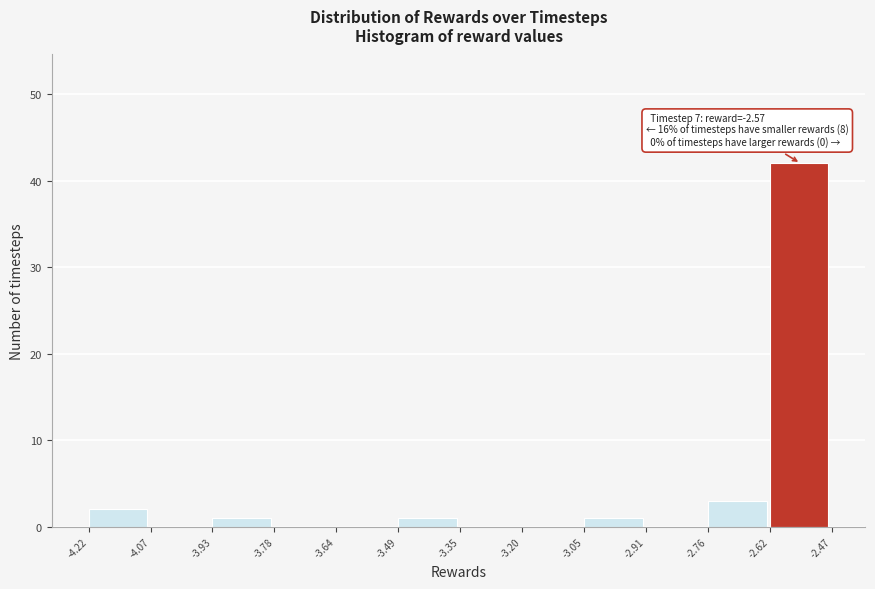

Over which range of the x-axis is the bar tallest?

-2.62 to -2.47